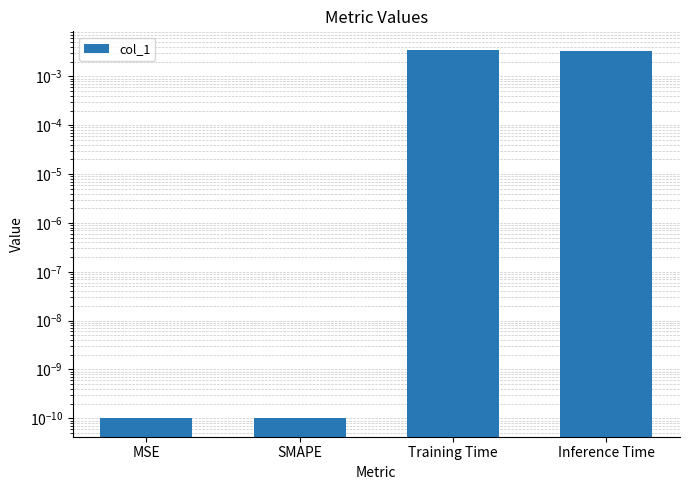

Between MSE and Inference Time, which is larger?

Inference Time